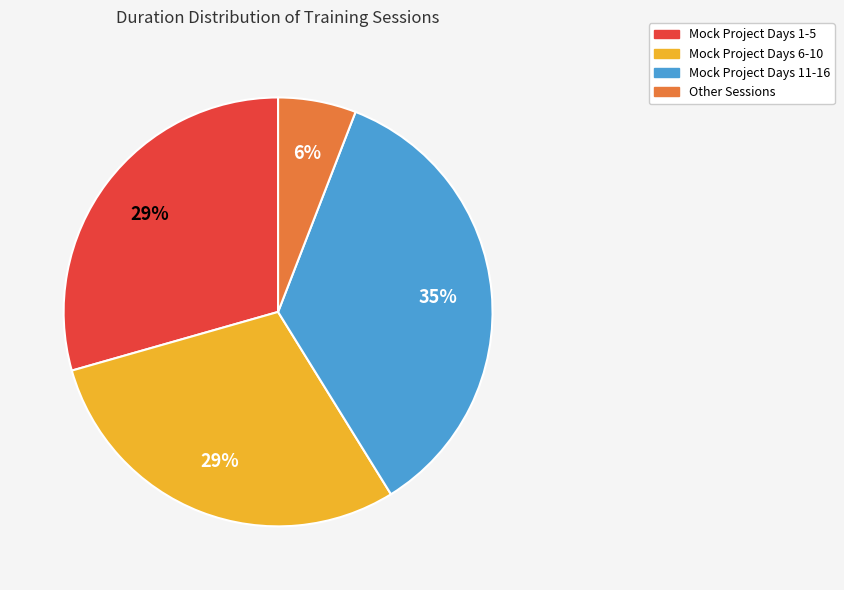

Does any single category account for the majority?

No